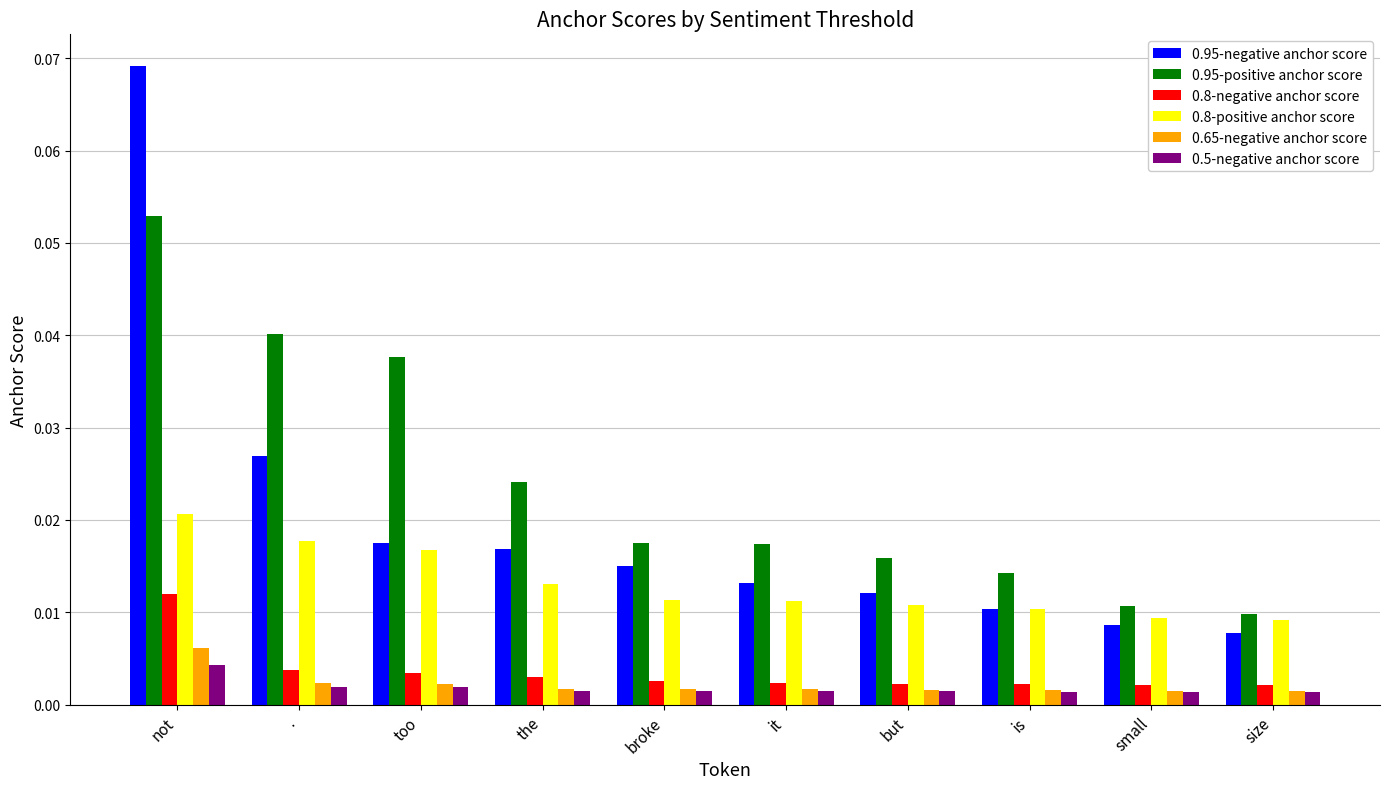

How many 0.8-negative anchor score values are between 0 and 1?

10